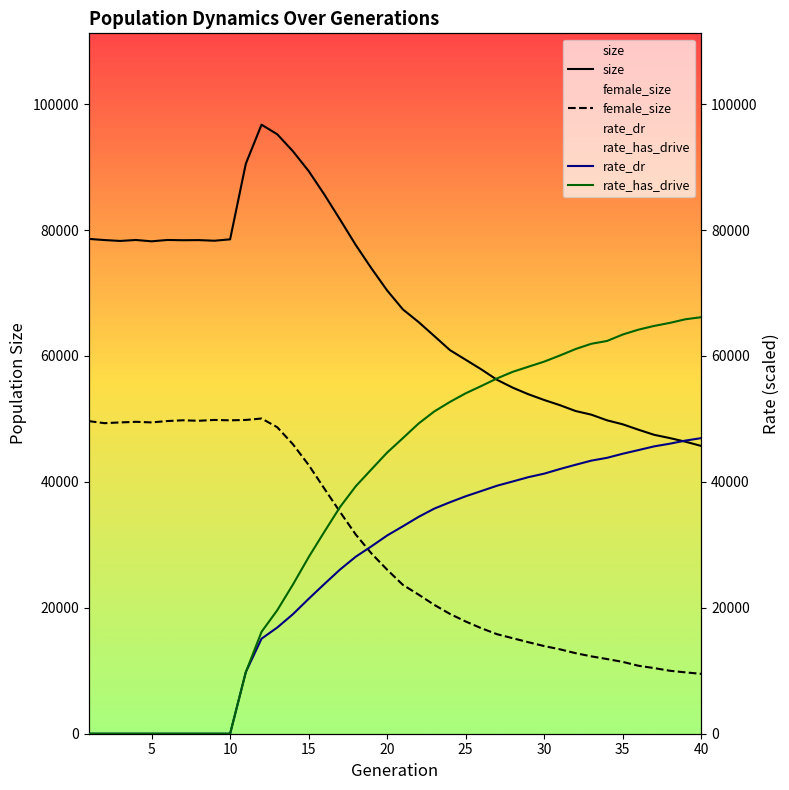

At which category is the sum across all series the highest?

15